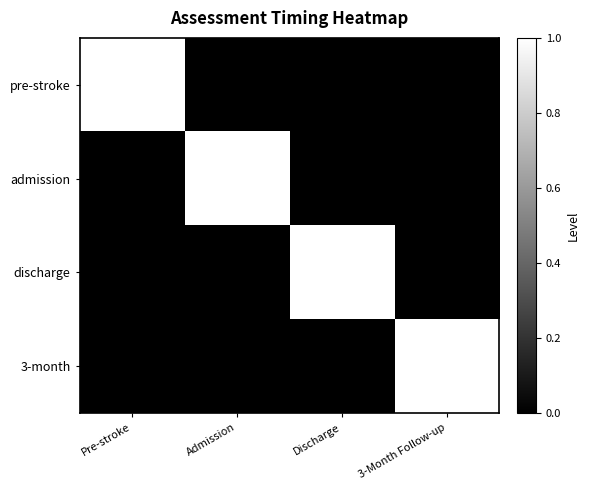

At which category is the sum across all series the highest?

Pre-stroke